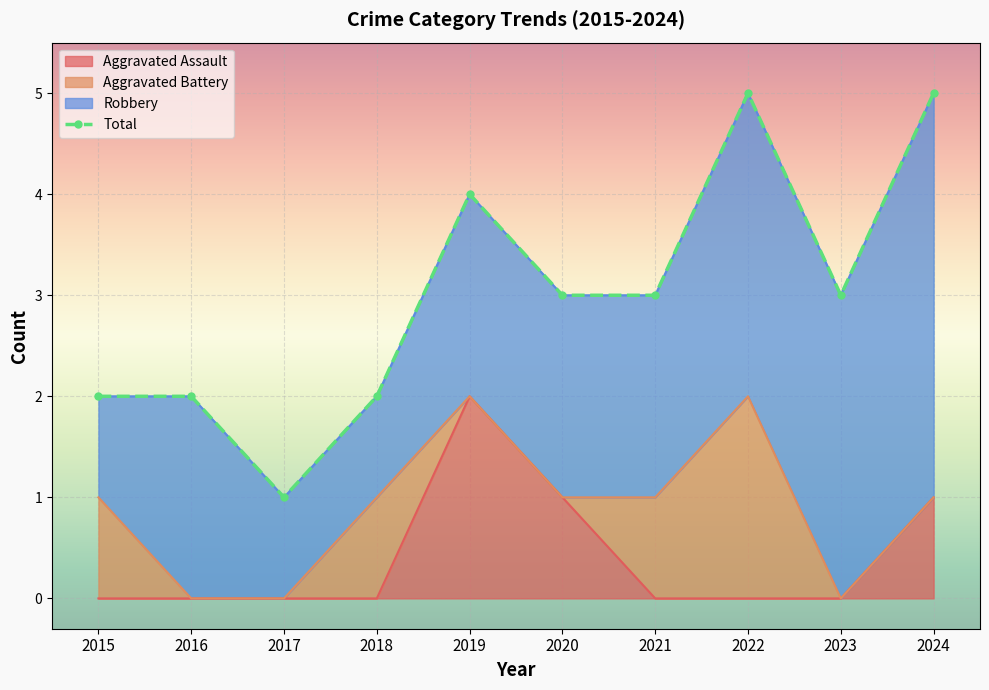

The Aggravated Assault series shows 0 at 2022. True or false?

True